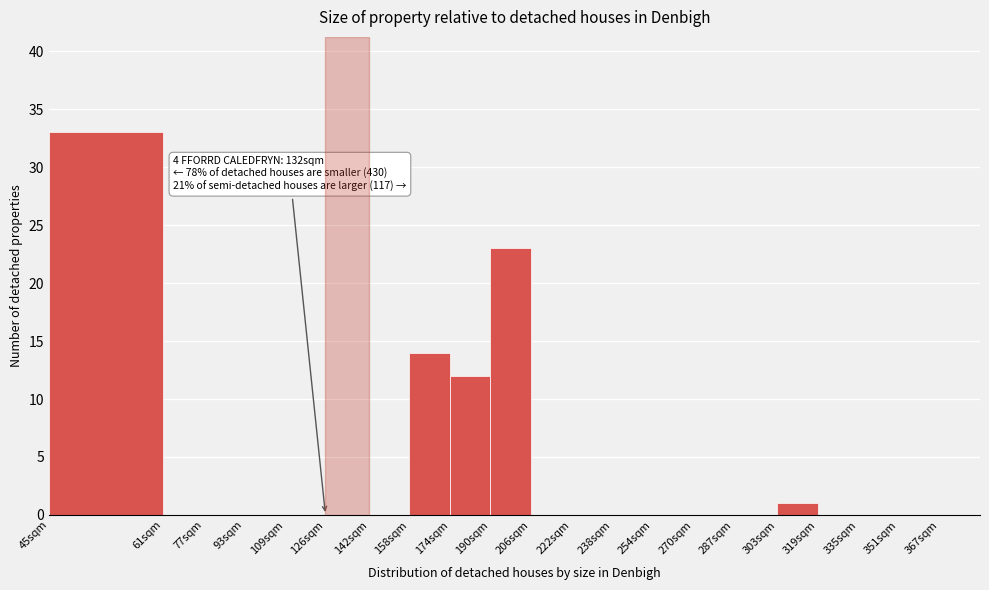

Reading left to right, list all the values displayed in this chart.

45sqm=33	61sqm=0	77sqm=0	93sqm=0	109sqm=0	126sqm=0	142sqm=0	158sqm=14	174sqm=12	190sqm=23	206sqm=0	222sqm=0	238sqm=0	254sqm=0	270sqm=0	287sqm=0	303sqm=1	319sqm=0	335sqm=0	351sqm=0	367sqm=0